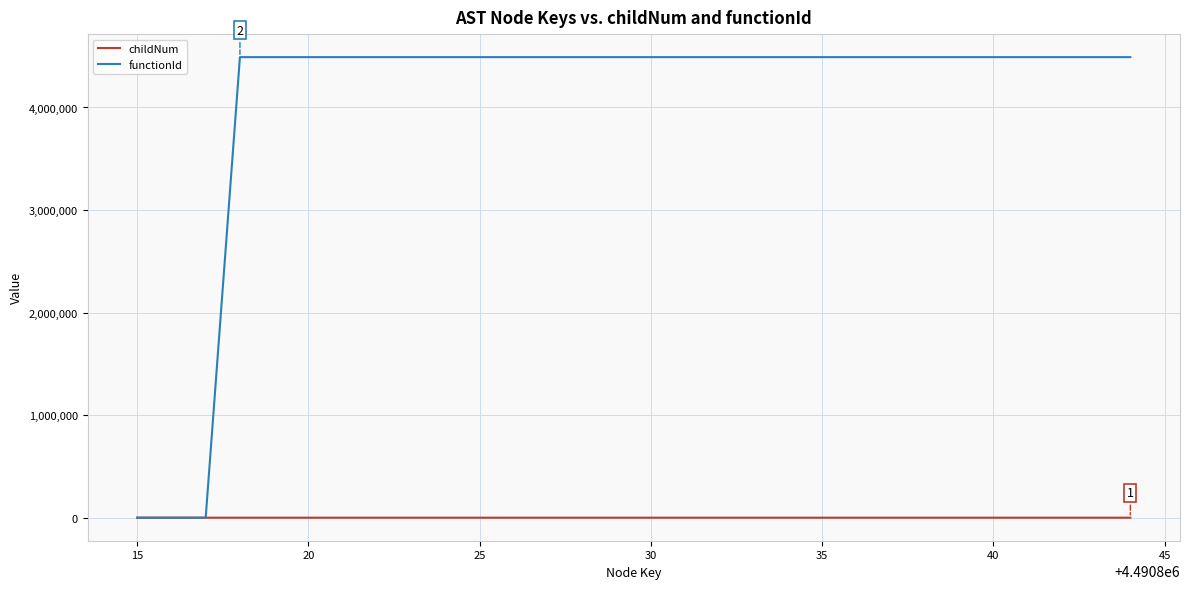

Which series has the widest spread of values?

functionId